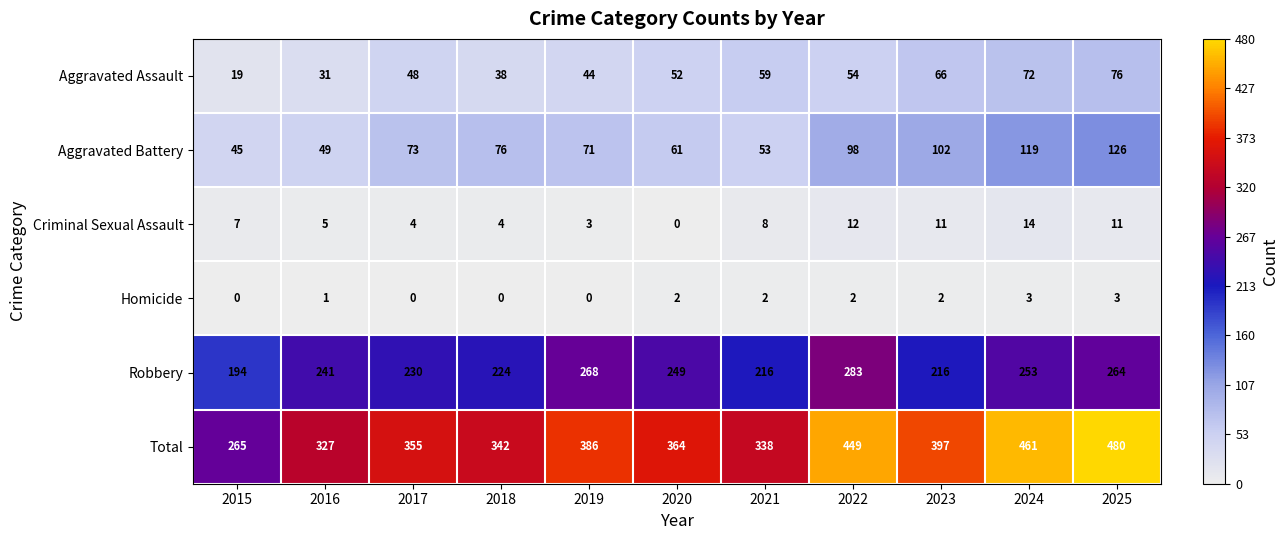

At how many categories does at least one series exceed 103?

11